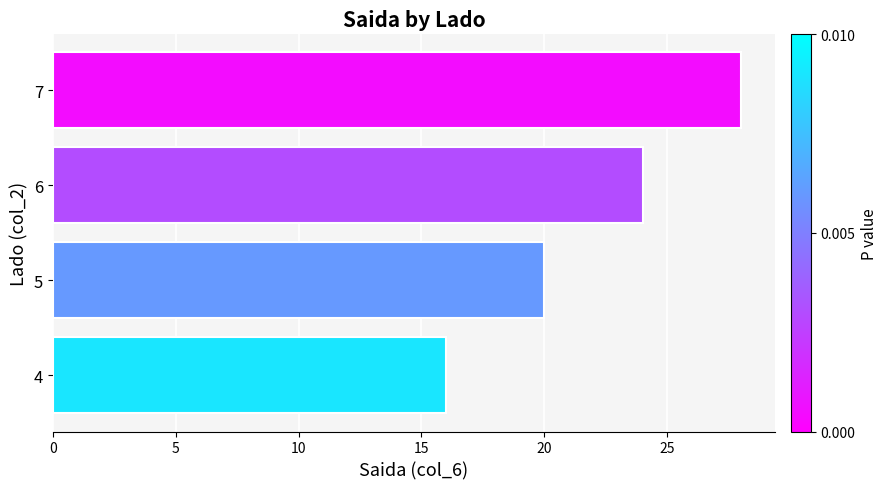

Where is the data nearest to the value 22?

5